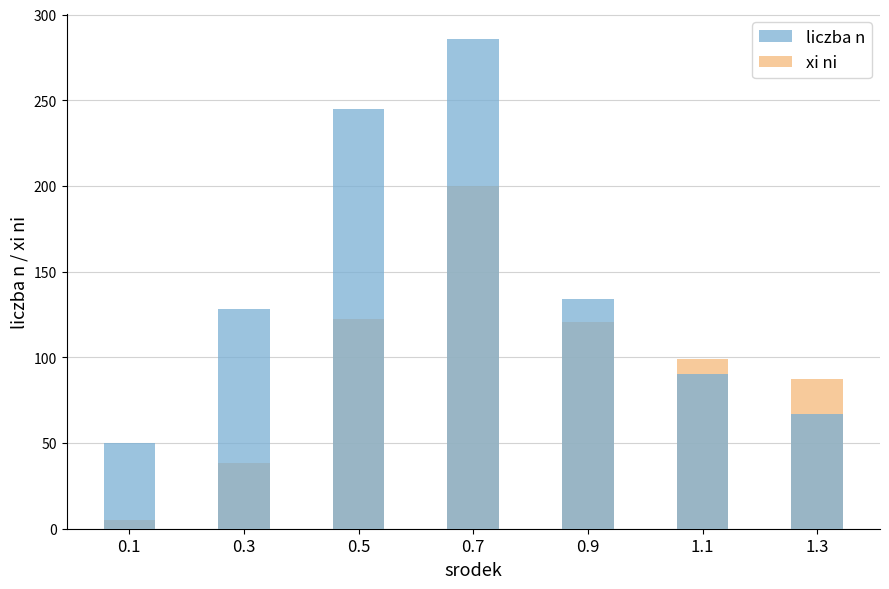

How many bars are there in each group?

2